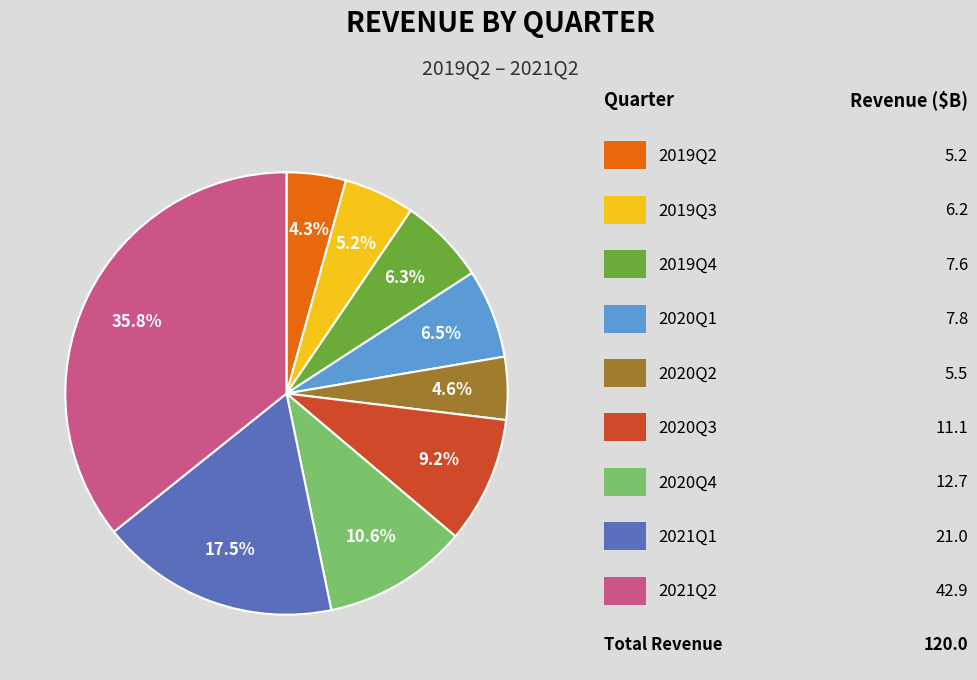

Is there any slice that represents more than half of the pie?

No